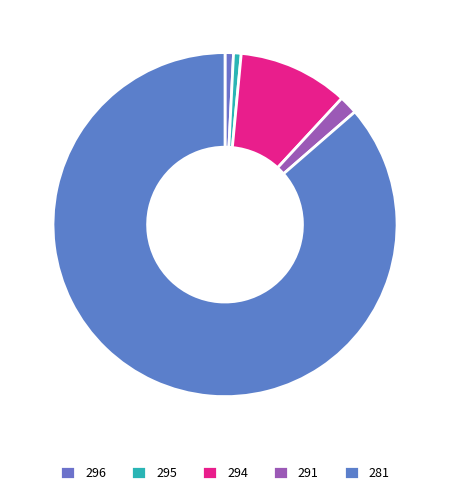

Combined, what portion of the pie is 294 and 295?

11.1%